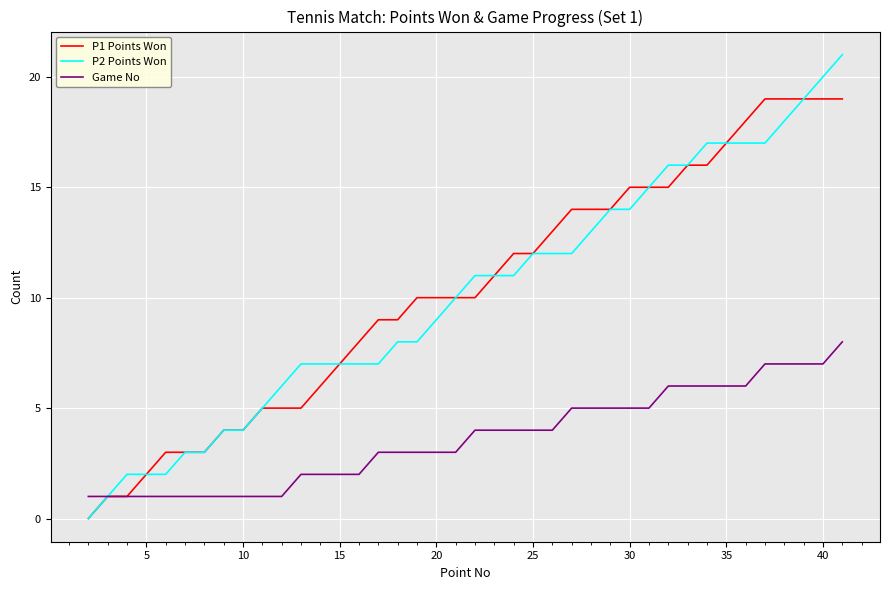

List the series in order of their peak value, highest first.

P2 Points Won, P1 Points Won, Game No